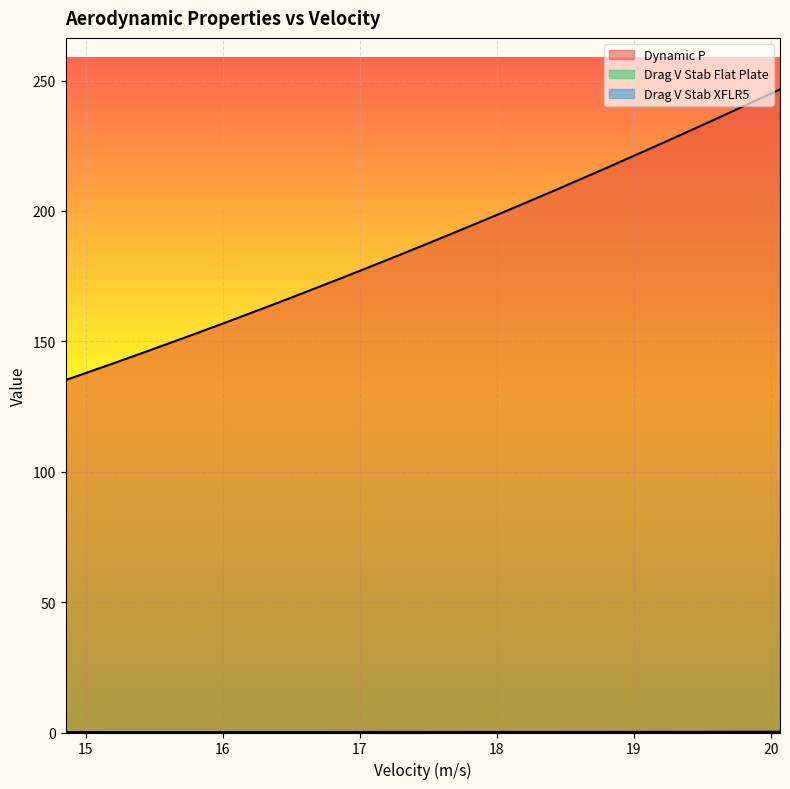

What is the label of the 9th point from the left?

17.1635